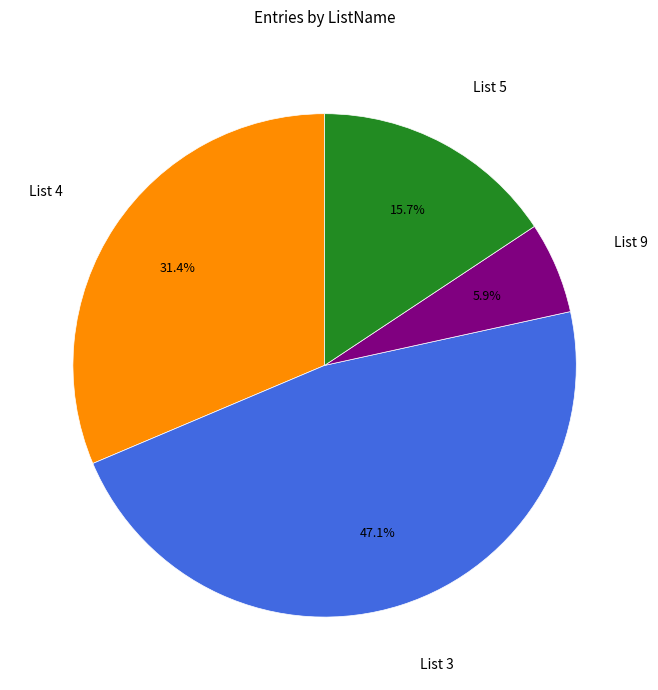

To the nearest percent, what portion does List 9 represent?

6%